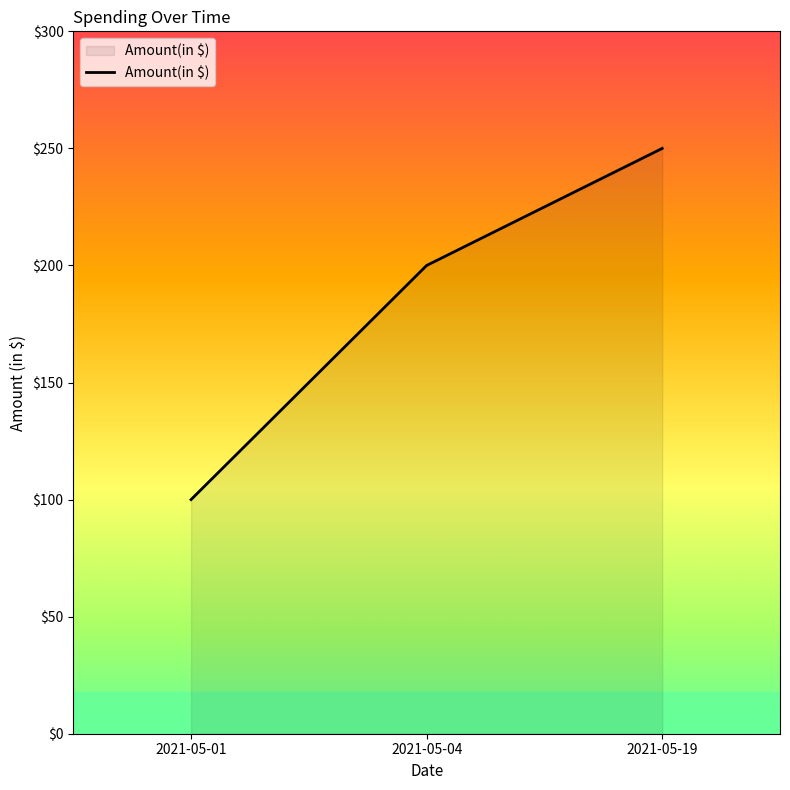

At which category does the chart reach its minimum across all series?

2021-05-01